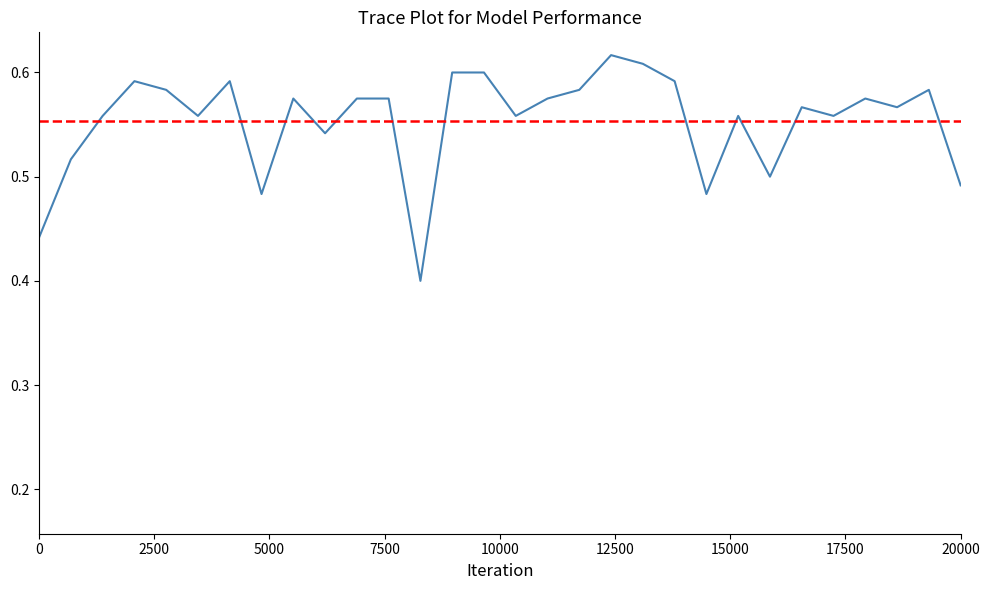

The Rede neural series shows 0.7 at 11. True or false?

False